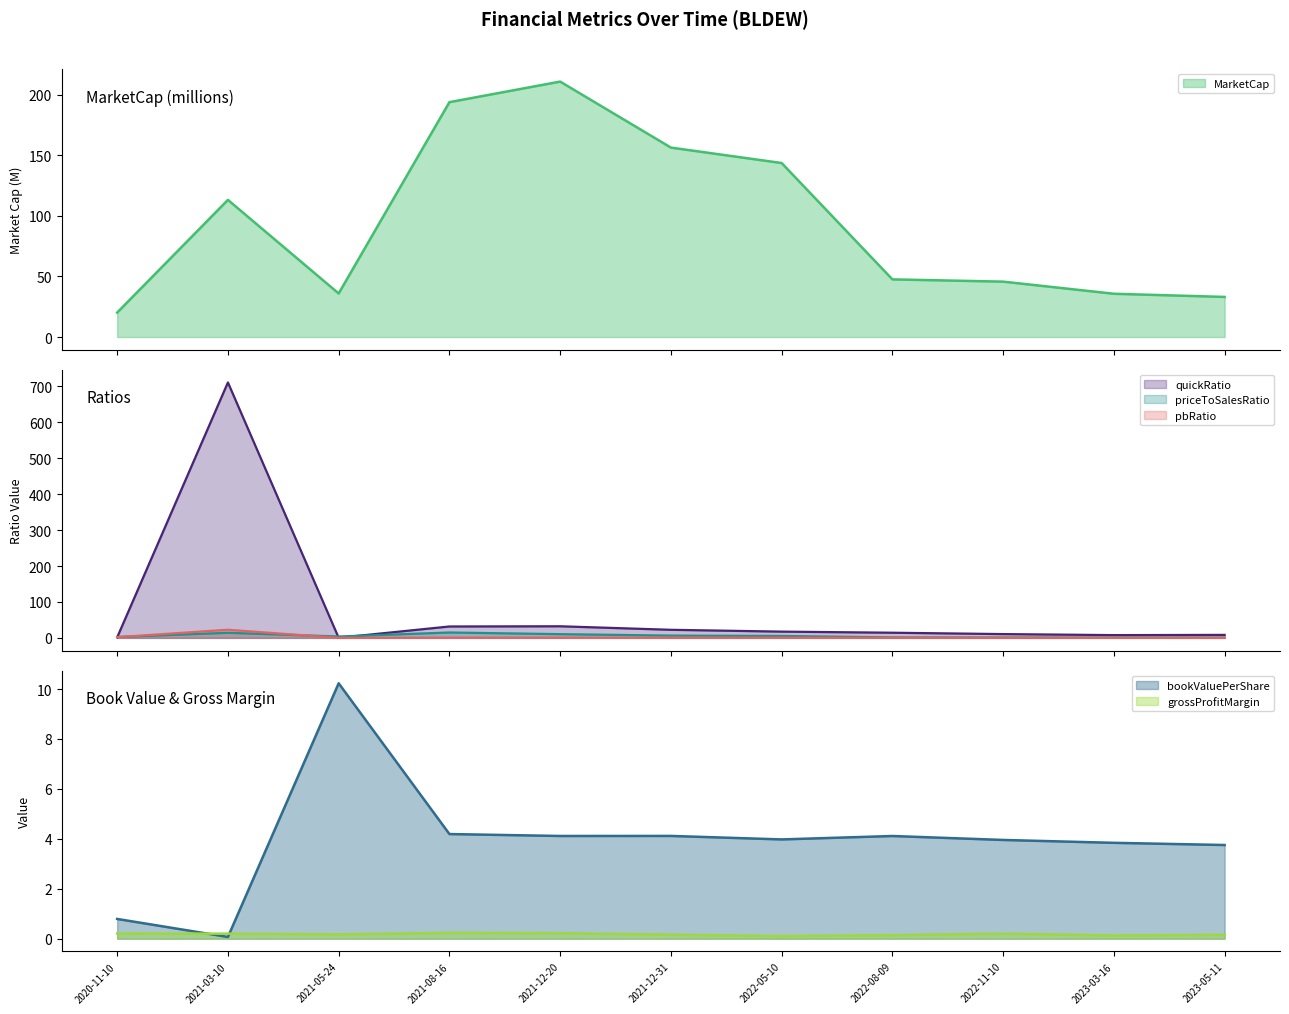

Rank the categories by pbRatio value from lowest to highest.

2023-05-11, 2023-03-16, 2021-05-24, 2022-11-10, 2022-08-09, 2022-05-10, 2021-12-31, 2021-08-16, 2021-12-20, 2020-11-10, 2021-03-10